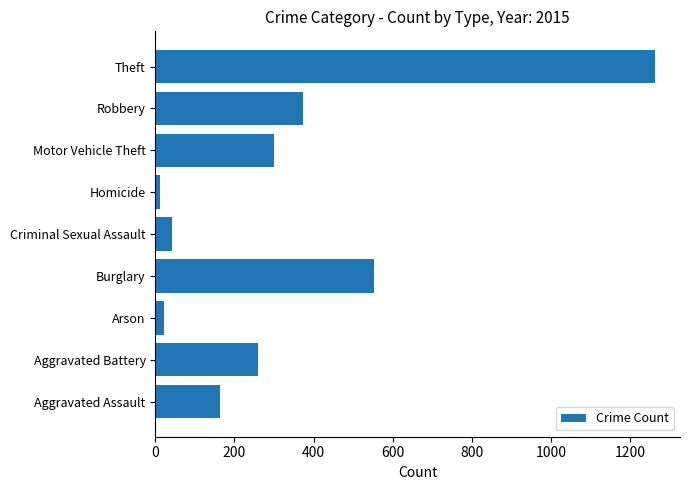

Which category has the highest value across all series?

Theft